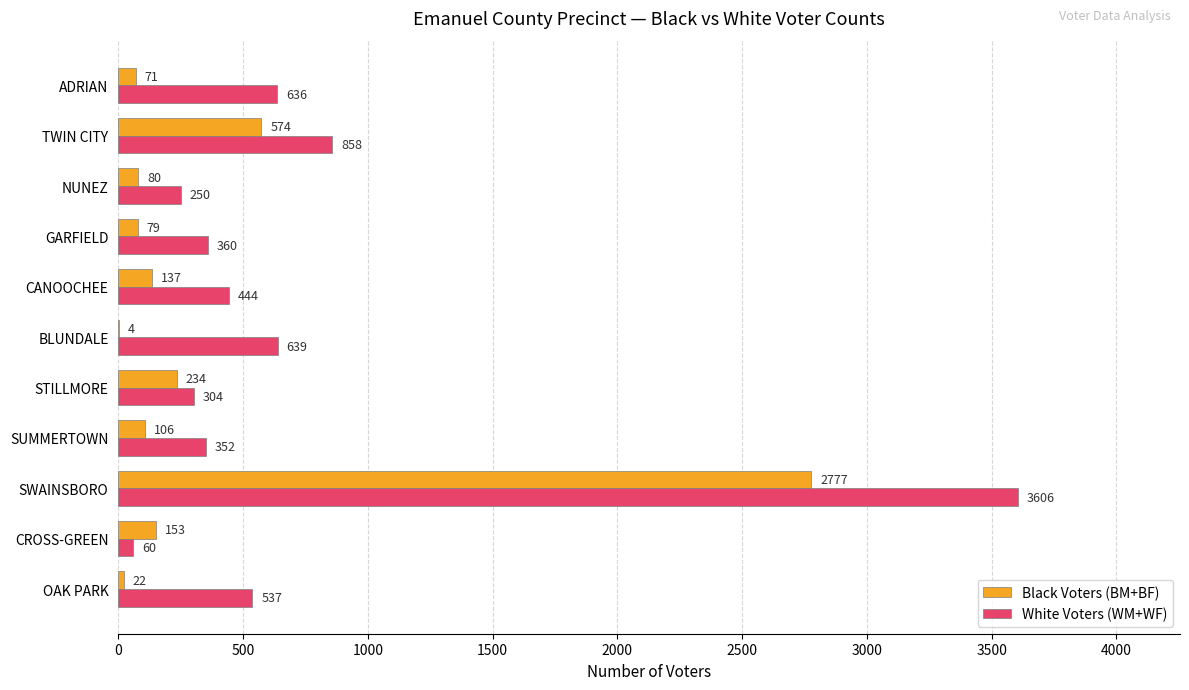

At which category is the sum across all series the highest?

SWAINSBORO